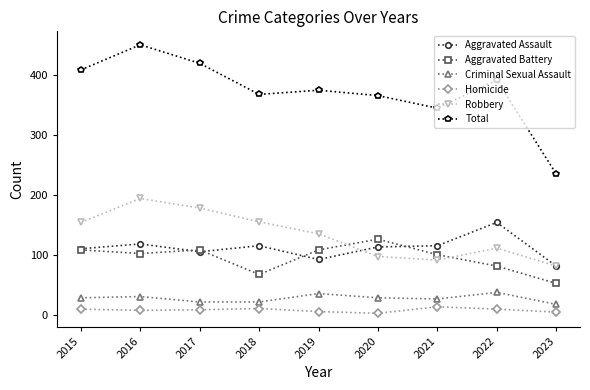

How many data points does each series have?

9